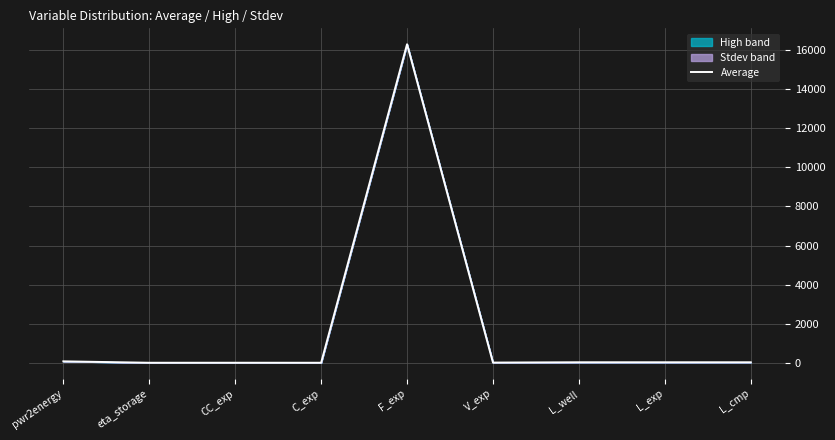

True or false: the data shows 5.2 at V_exp.

False